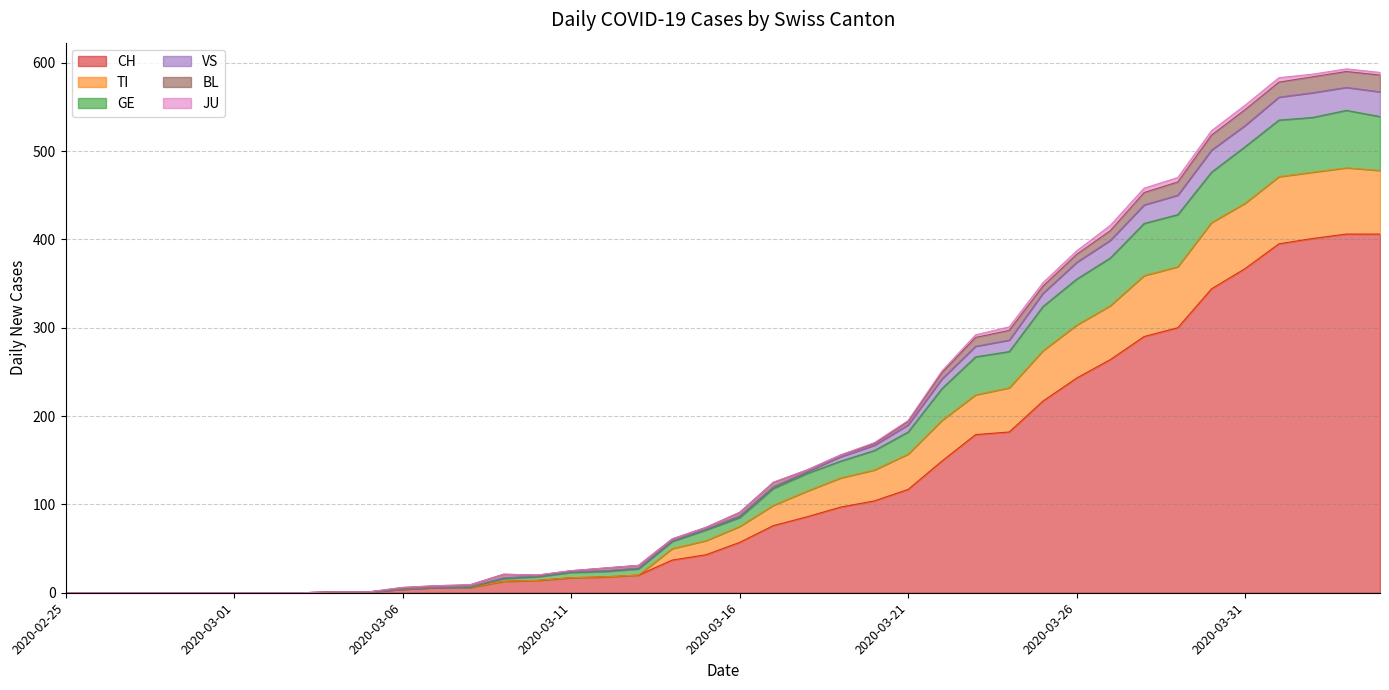

Does the chart have visible grid lines?

Yes